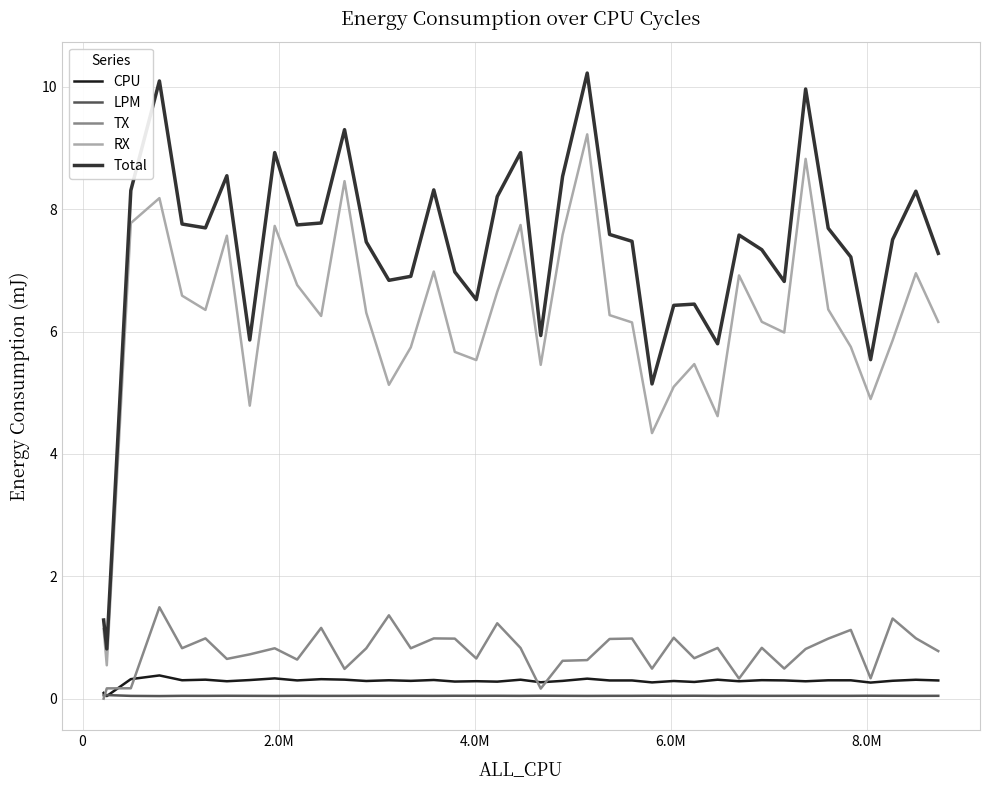

True or false: LPM and Total intersect in this chart.

False